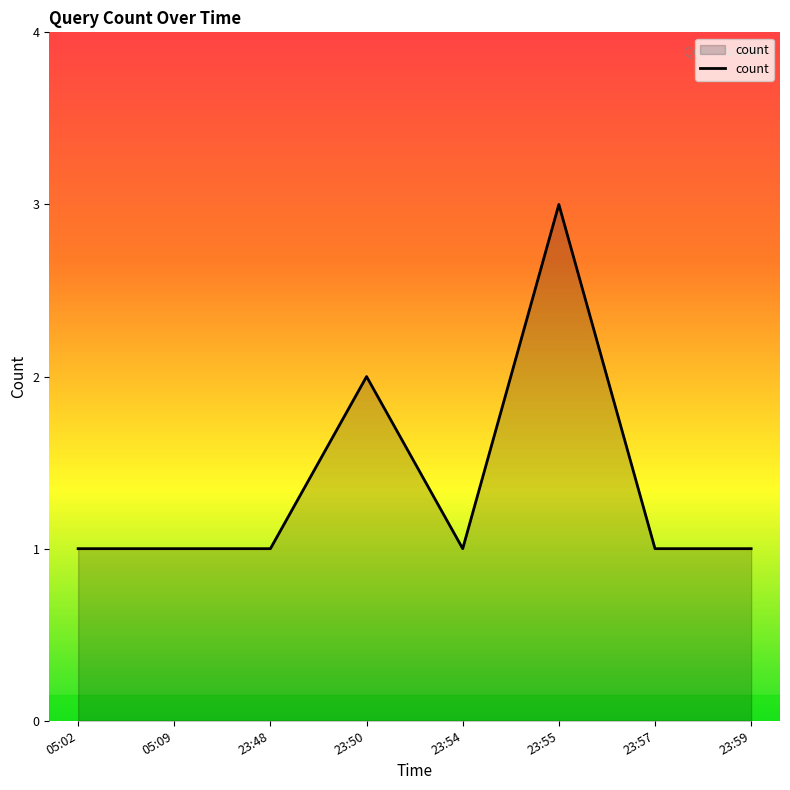

At which category does the chart reach its peak across all series?

23:55